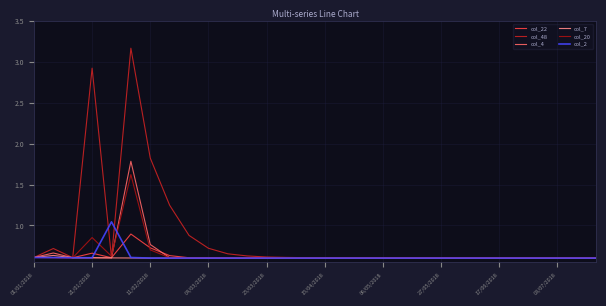

List the series in order of their peak value, lowest first.

col_7, col_22, col_2, col_20, col_4, col_48